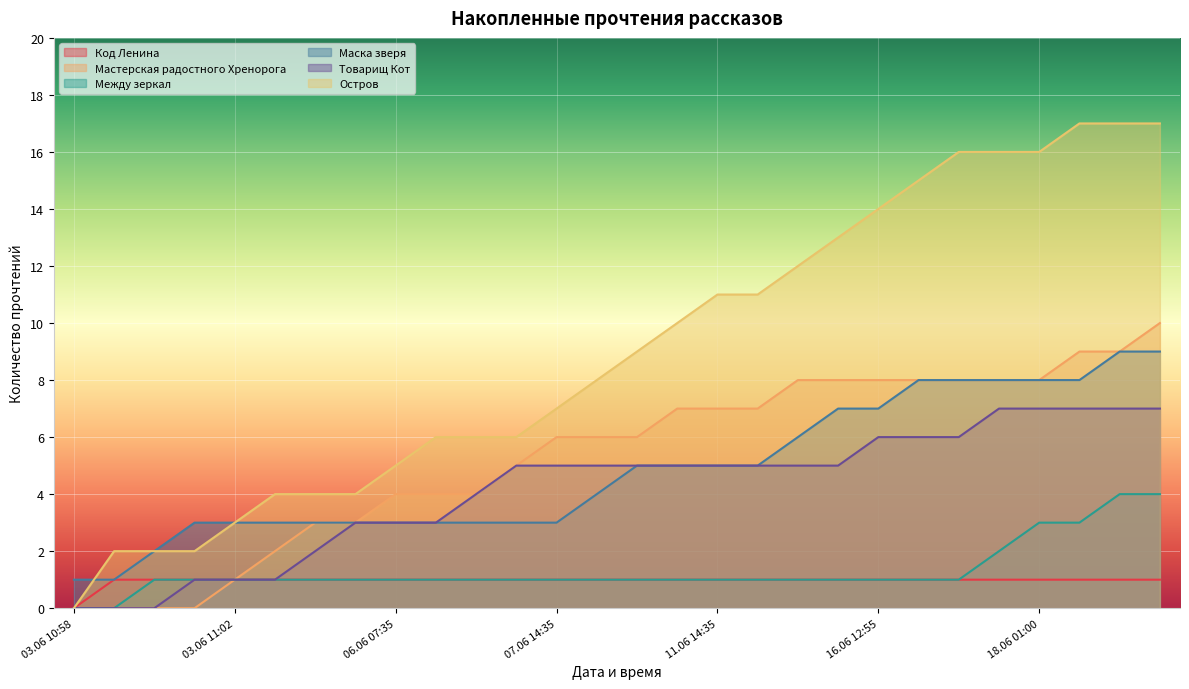

Reading left to right, list all the values displayed in this chart.

Код Ленина: 03.06 10:58=0	03.06 10:59=1	03.06 11:00=1	03.06 11:01=1	03.06 11:02=1	03.06 12:10=1	03.06 19:50=1	04.06 22:20=1	06.06 07:35=1	06.06 10:50=1	06.06 13:25=1	06.06 18:50=1	07.06 14:35=1	09.06 19:20=1	09.06 23:30=1	10.06 16:15=1	11.06 14:35=1	12.06 09:35=1	12.06 16:30=1	15.06 23:40=1	16.06 12:55=1	16.06 19:10=1	17.06 15:25=1	18.06 00:20=1	18.06 01:00=1	18.06 03:50=1	18.06 09:25=1	18.06 10:00=1
Мастерская радостного Хренорога: 03.06 10:58=0	03.06 10:59=0	03.06 11:00=0	03.06 11:01=0	03.06 11:02=1	03.06 12:10=2	03.06 19:50=3	04.06 22:20=3	06.06 07:35=4	06.06 10:50=4	06.06 13:25=4	06.06 18:50=5	07.06 14:35=6	09.06 19:20=6	09.06 23:30=6	10.06 16:15=7	11.06 14:35=7	12.06 09:35=7	12.06 16:30=8	15.06 23:40=8	16.06 12:55=8	16.06 19:10=8	17.06 15:25=8	18.06 00:20=8	18.06 01:00=8	18.06 03:50=9	18.06 09:25=9	18.06 10:00=10
Между зеркал: 03.06 10:58=0	03.06 10:59=0	03.06 11:00=1	03.06 11:01=1	03.06 11:02=1	03.06 12:10=1	03.06 19:50=1	04.06 22:20=1	06.06 07:35=1	06.06 10:50=1	06.06 13:25=1	06.06 18:50=1	07.06 14:35=1	09.06 19:20=1	09.06 23:30=1	10.06 16:15=1	11.06 14:35=1	12.06 09:35=1	12.06 16:30=1	15.06 23:40=1	16.06 12:55=1	16.06 19:10=1	17.06 15:25=1	18.06 00:20=2	18.06 01:00=3	18.06 03:50=3	18.06 09:25=4	18.06 10:00=4
Маска зверя: 03.06 10:58=1	03.06 10:59=1	03.06 11:00=2	03.06 11:01=3	03.06 11:02=3	03.06 12:10=3	03.06 19:50=3	04.06 22:20=3	06.06 07:35=3	06.06 10:50=3	06.06 13:25=3	06.06 18:50=3	07.06 14:35=3	09.06 19:20=4	09.06 23:30=5	10.06 16:15=5	11.06 14:35=5	12.06 09:35=5	12.06 16:30=6	15.06 23:40=7	16.06 12:55=7	16.06 19:10=8	17.06 15:25=8	18.06 00:20=8	18.06 01:00=8	18.06 03:50=8	18.06 09:25=9	18.06 10:00=9
Товарищ Кот: 03.06 10:58=0	03.06 10:59=0	03.06 11:00=0	03.06 11:01=1	03.06 11:02=1	03.06 12:10=1	03.06 19:50=2	04.06 22:20=3	06.06 07:35=3	06.06 10:50=3	06.06 13:25=4	06.06 18:50=5	07.06 14:35=5	09.06 19:20=5	09.06 23:30=5	10.06 16:15=5	11.06 14:35=5	12.06 09:35=5	12.06 16:30=5	15.06 23:40=5	16.06 12:55=6	16.06 19:10=6	17.06 15:25=6	18.06 00:20=7	18.06 01:00=7	18.06 03:50=7	18.06 09:25=7	18.06 10:00=7
Остров: 03.06 10:58=0	03.06 10:59=2	03.06 11:00=2	03.06 11:01=2	03.06 11:02=3	03.06 12:10=4	03.06 19:50=4	04.06 22:20=4	06.06 07:35=5	06.06 10:50=6	06.06 13:25=6	06.06 18:50=6	07.06 14:35=7	09.06 19:20=8	09.06 23:30=9	10.06 16:15=10	11.06 14:35=11	12.06 09:35=11	12.06 16:30=12	15.06 23:40=13	16.06 12:55=14	16.06 19:10=15	17.06 15:25=16	18.06 00:20=16	18.06 01:00=16	18.06 03:50=17	18.06 09:25=17	18.06 10:00=17